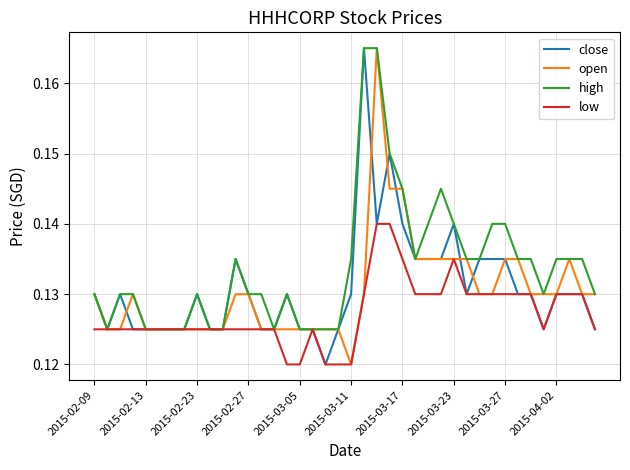

Which series has the largest total across all categories?

high